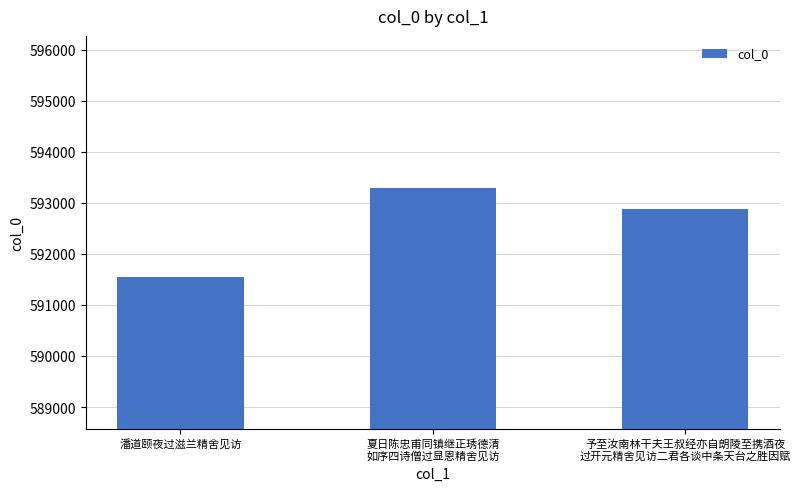

What is the label of the 1st bar from the right?

予至汝南林干夫王叔经亦自朗陵至携酒夜
过开元精舍见访二君各谈中条天台之胜因赋